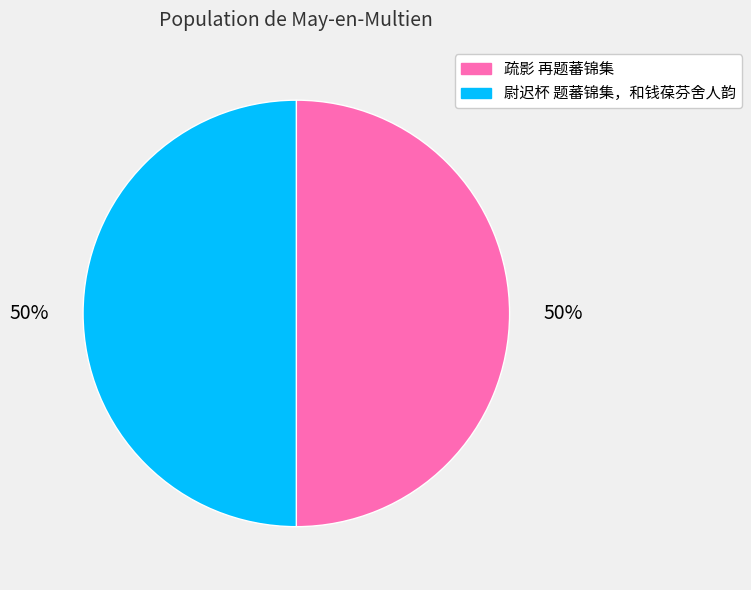

What percentage is the 尉迟杯 题蕃锦集，和钱葆芬舍人韵 slice, to the nearest percent?

50%